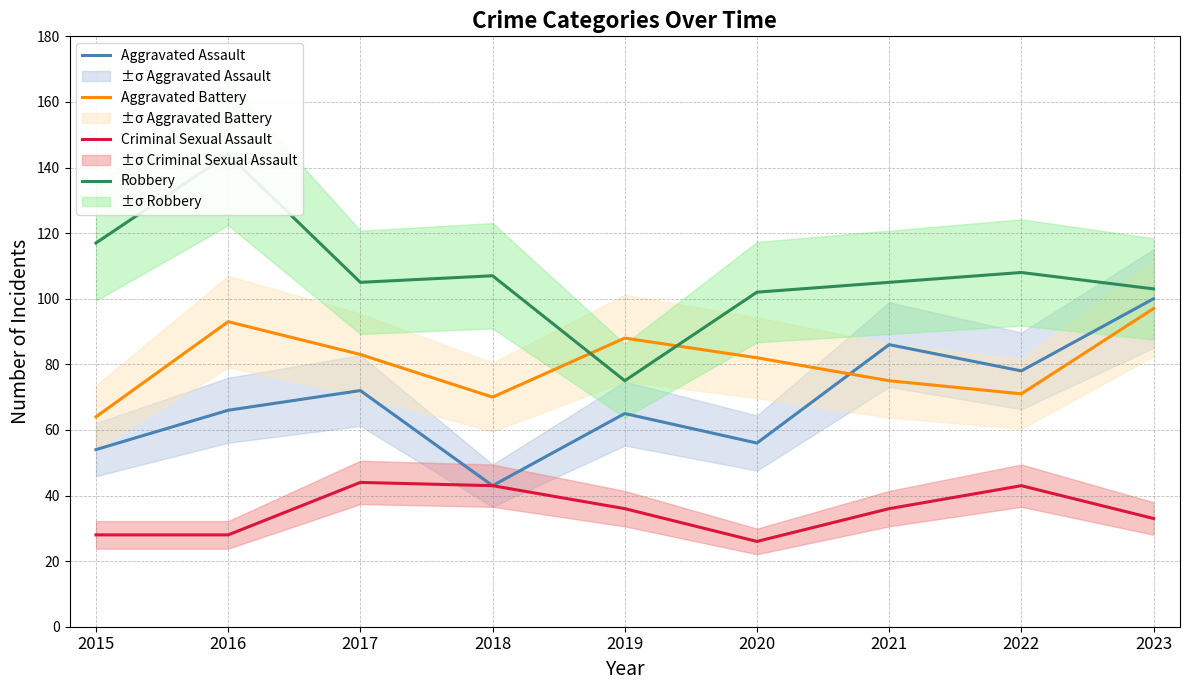

Is the value of Aggravated Battery at 2015 greater than the value of Criminal Sexual Assault at 2023?

Yes